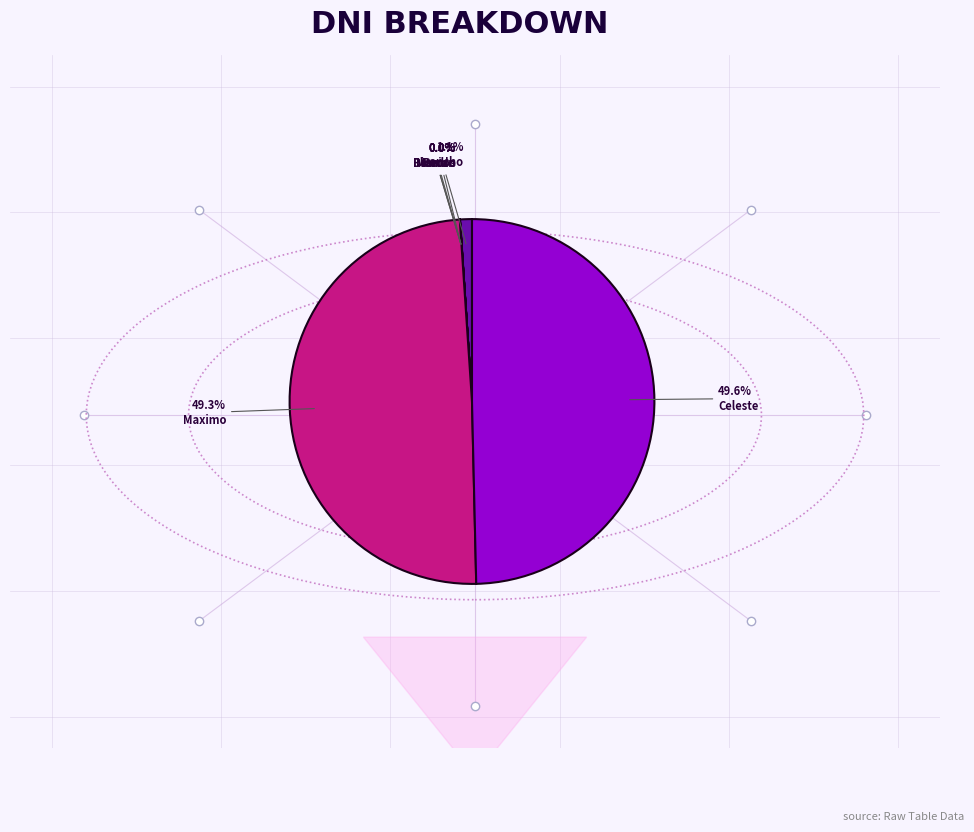

What is the ratio of the value at Maximo to the value at Celeste?

1.0